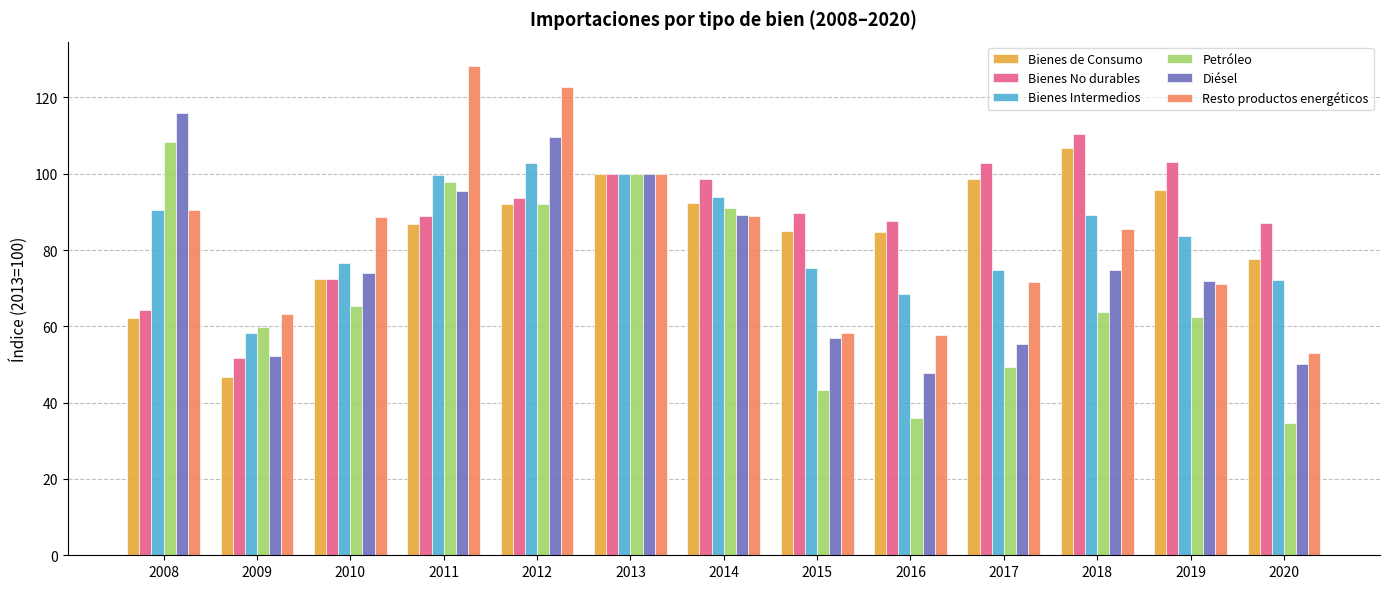

Is it true that Resto productos energéticos equals 128.2 at 2011?

True